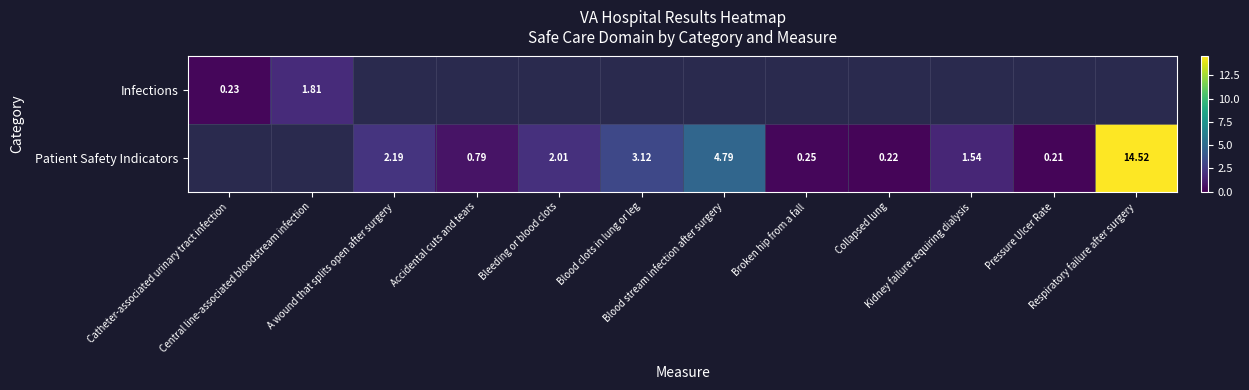

True or false: Patient Safety Indicators has a value of 2.0 at Bleeding or blood clots.

True